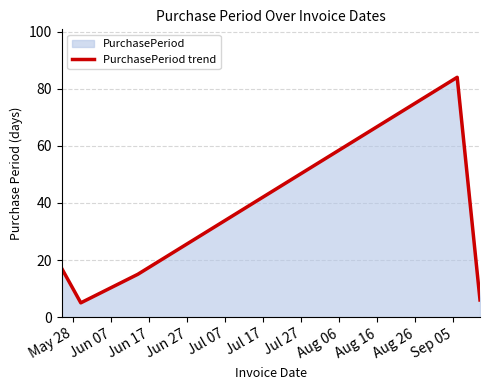

What is the value of the 2nd point from the left?

5